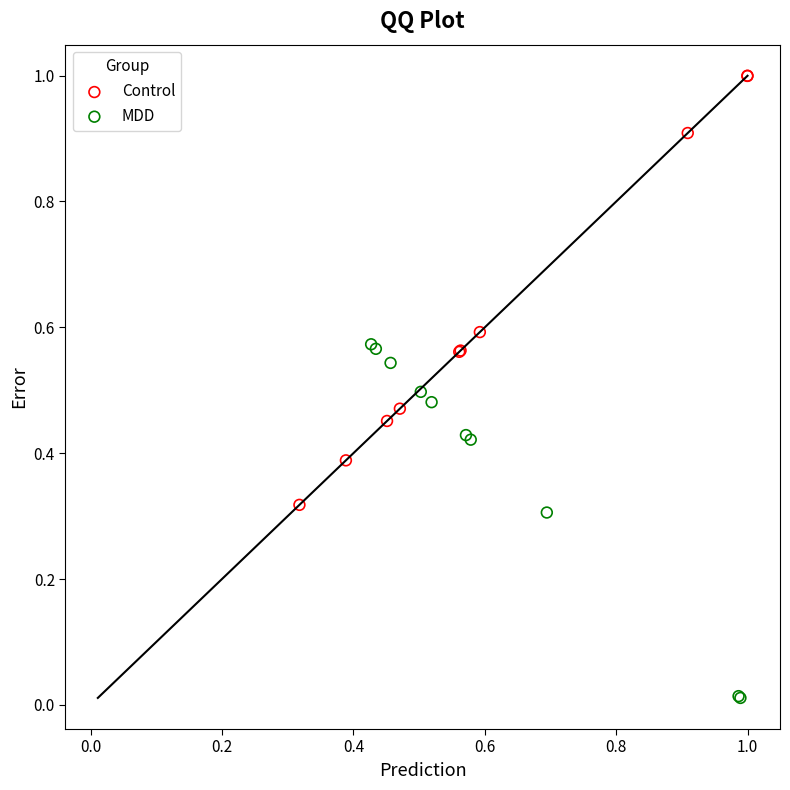

Which series reaches the minimum Y coordinate?

MDD